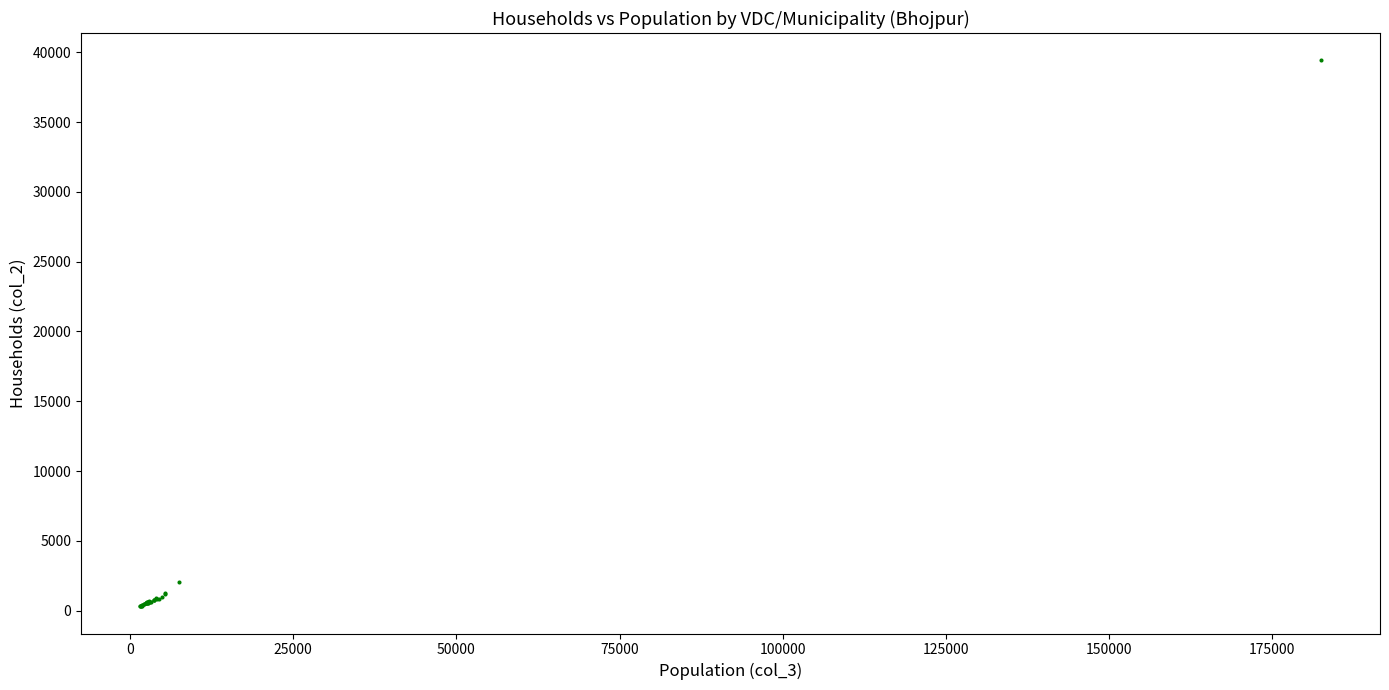

What Y value in the scatter plot is closest to 19868?

2070